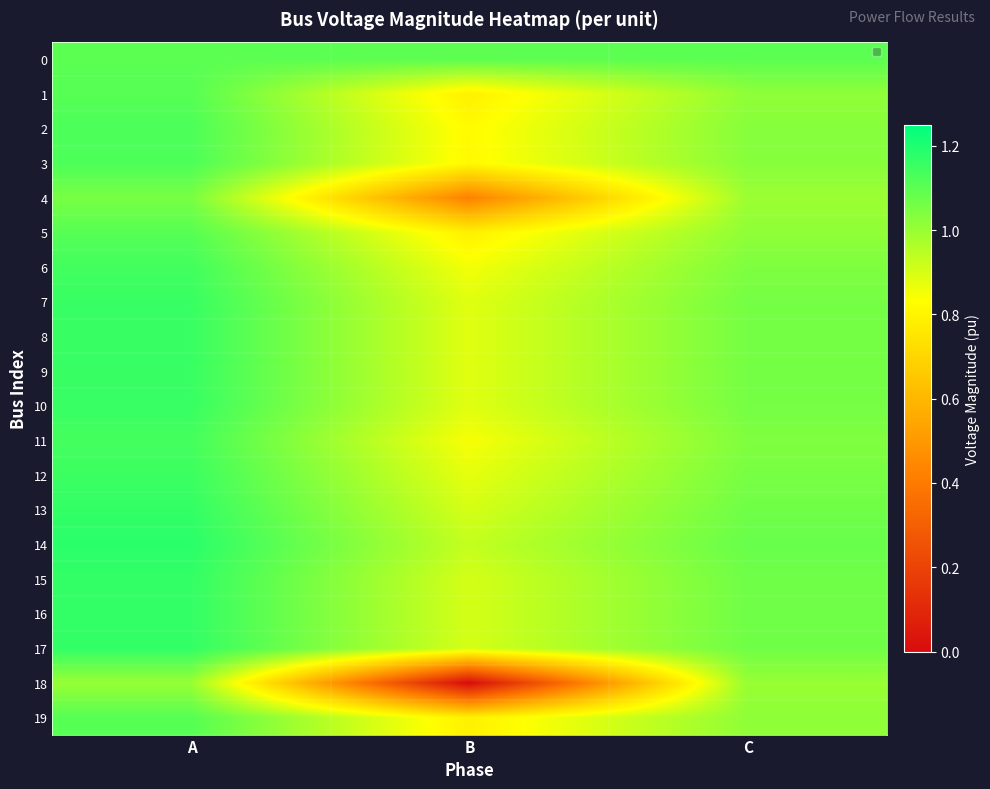

Rank the series by their maximum value, from highest to lowest.

14, 13, 15, 16, 17, 7, 8, 9, 10, 12, 6, 11, 2, 3, 1, 5, 19, 0, 4, 18